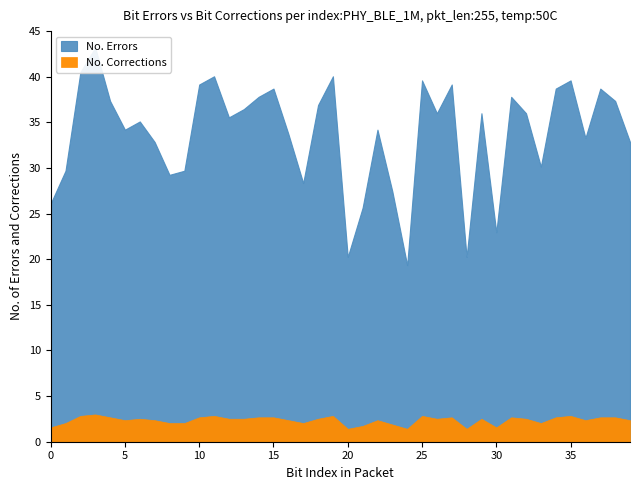

The No. Corrections series shows 0.0 at 21. True or false?

False